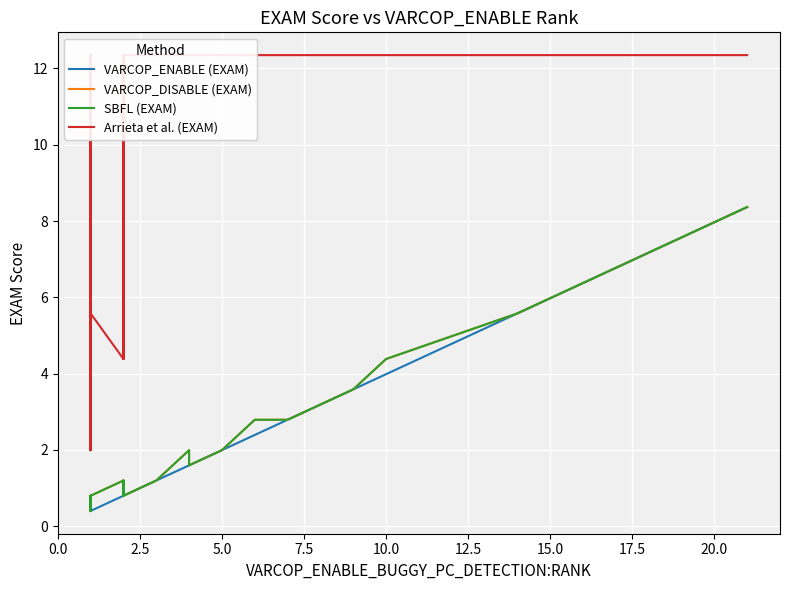

What is the value of the VARCOP_DISABLE (EXAM) point at the 21st from the left?

1.2